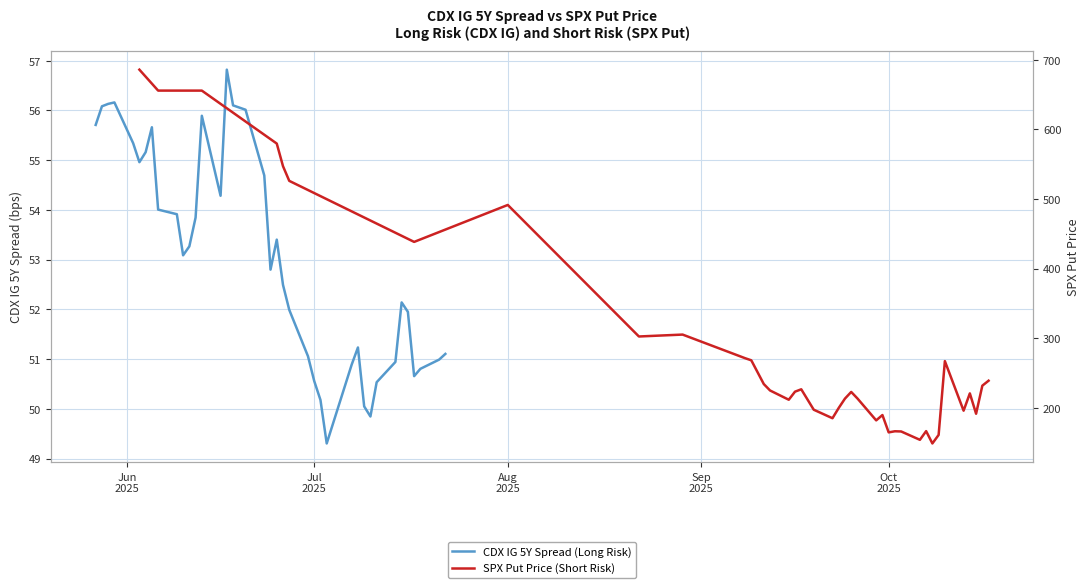

Where does the SPX Put Price (Short Risk) series first go above 223?

Jun
2025